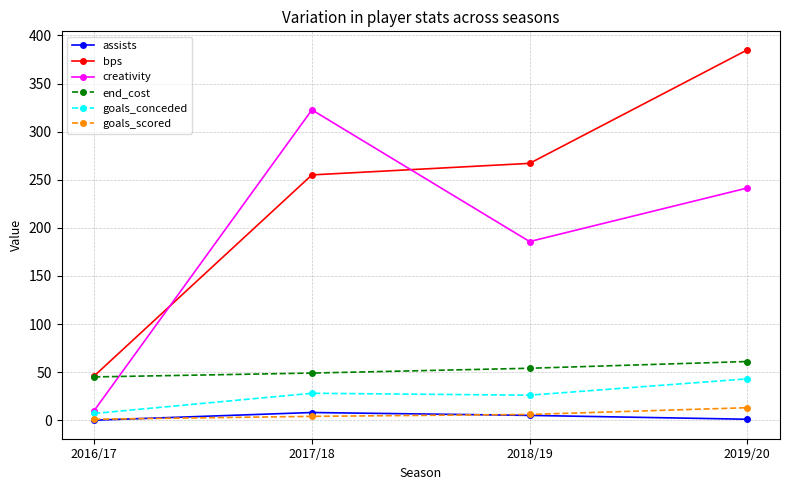

The goals_conceded series shows 28.0 at 2017/18. True or false?

True